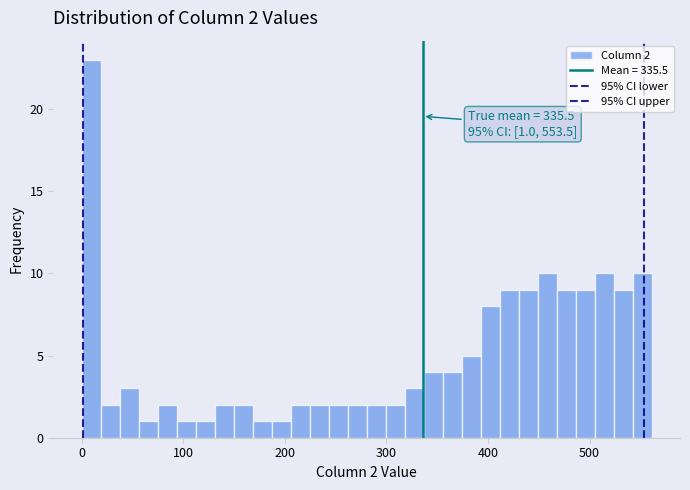

Around what value on the x-axis is the tallest bar? Give the approximate position of its centre, as read against the axis.

10